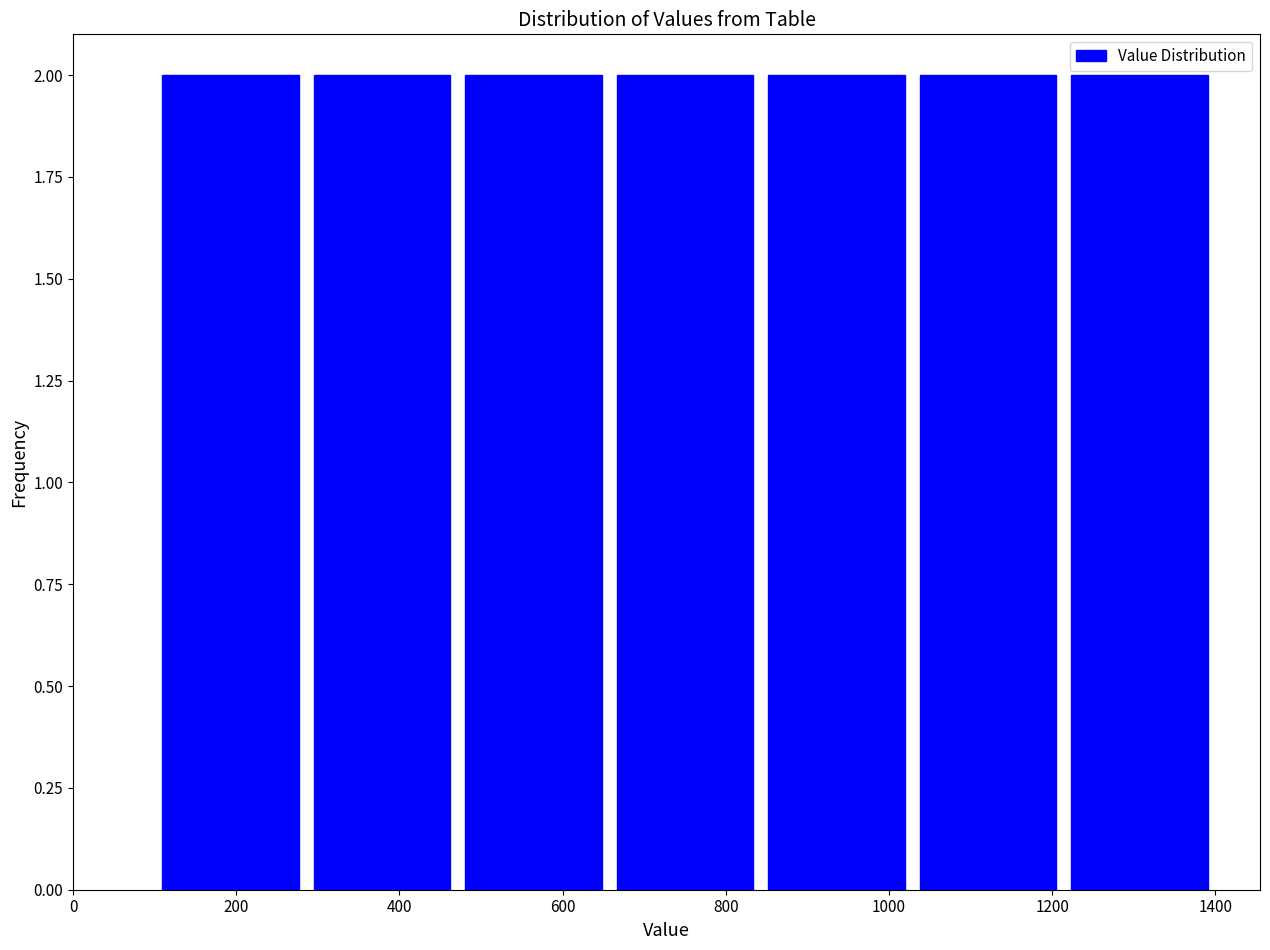

Reading left to right, transcribe this chart: for each bar, give the range it covers on the x-axis and its height. Neither the bar edges nor the heights are printed on the chart, so give them approximately, as read against the axes.

100 to 280: 2
280 to 480: 2
480 to 660: 2
660 to 840: 2
840 to 1020: 2
1020 to 1220: 2
1220 to 1400: 2